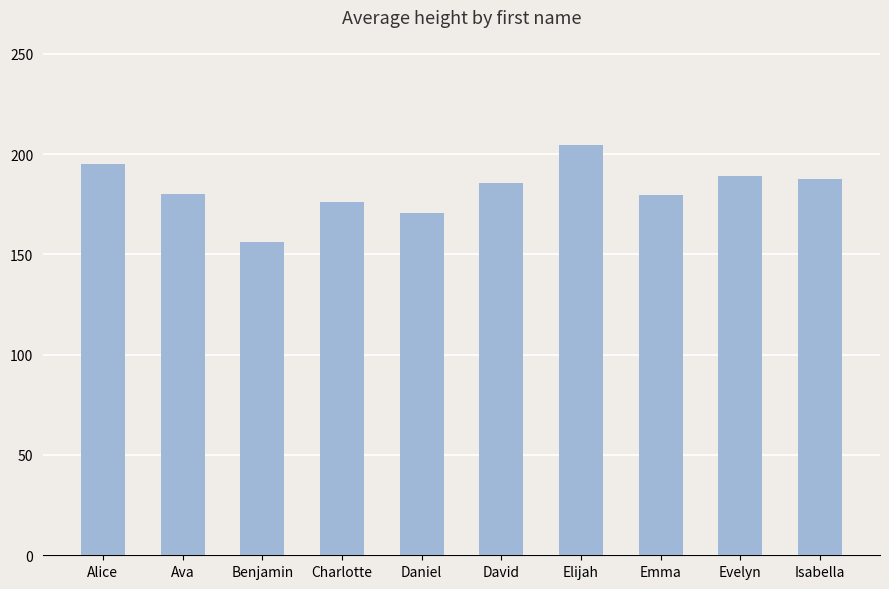

What value does the data have at Benjamin?

156.0